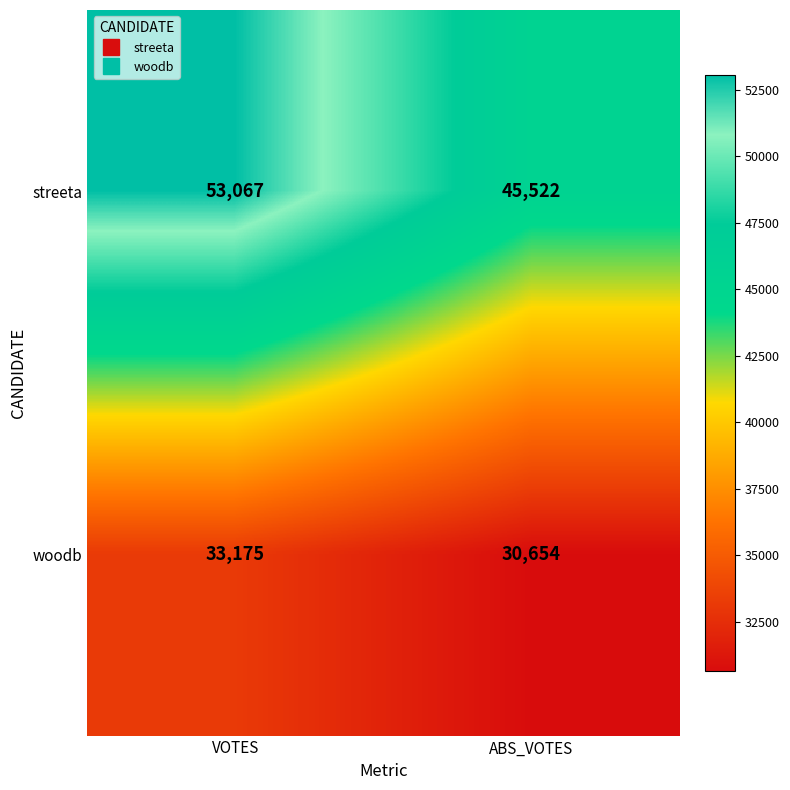

Rank the series by their average value, from lowest to highest.

woodb, streeta